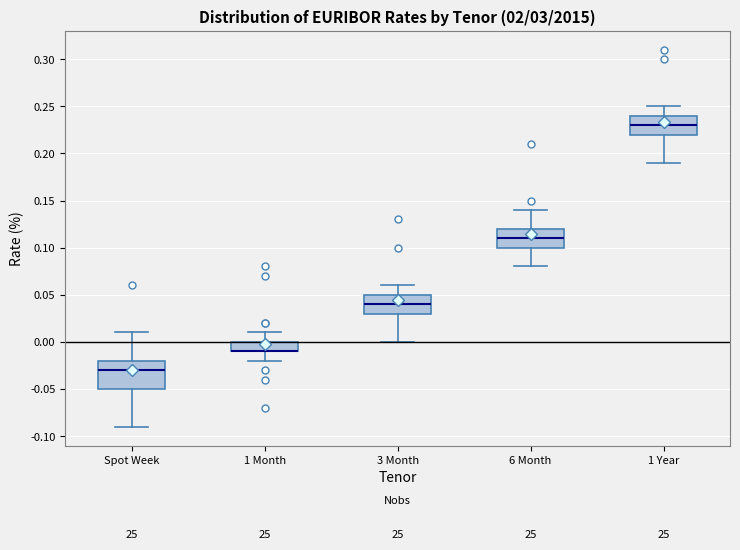

Reading left to right, read every box against the y-axis: the position of its median line, the range the box covers, and the ends of its whiskers. The values are not printed on the chart, so give them approximately, as read against the axis.

Spot Week: median -0.03, box -0.05 to -0.02, whiskers -0.09 to 0.01
1 Month: median -0.01 (drawn on the box's lower edge), box -0.01 to 0.00, whiskers -0.02 to 0.01
3 Month: median 0.04, box 0.03 to 0.05, whiskers 0.00 to 0.06
6 Month: median 0.11, box 0.10 to 0.12, whiskers 0.08 to 0.14
1 Year: median 0.23, box 0.22 to 0.24, whiskers 0.19 to 0.25